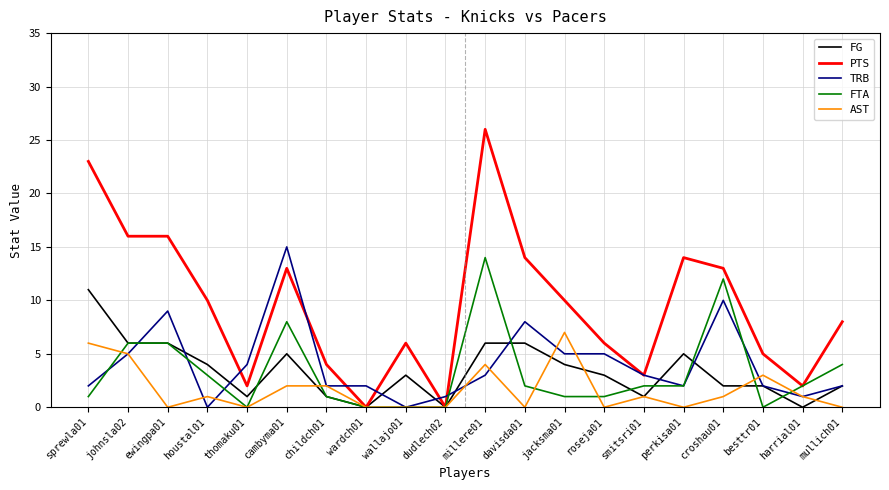

What is the difference between the TRB values at ewingpa01 and jacksma01?

4